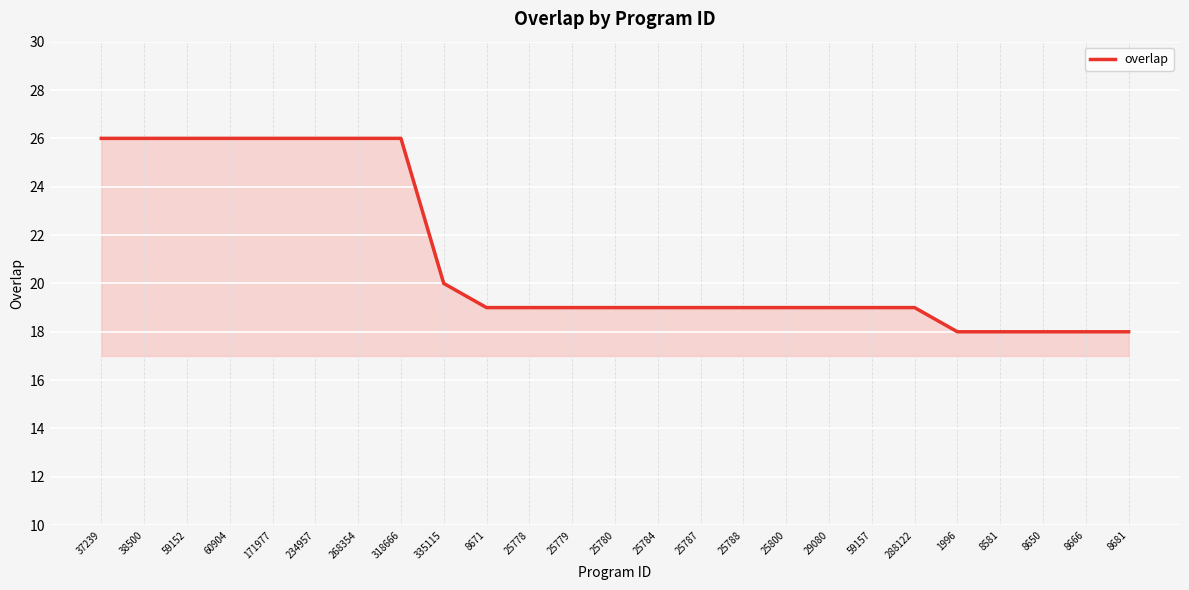

What is the minimum value shown in the chart?

18